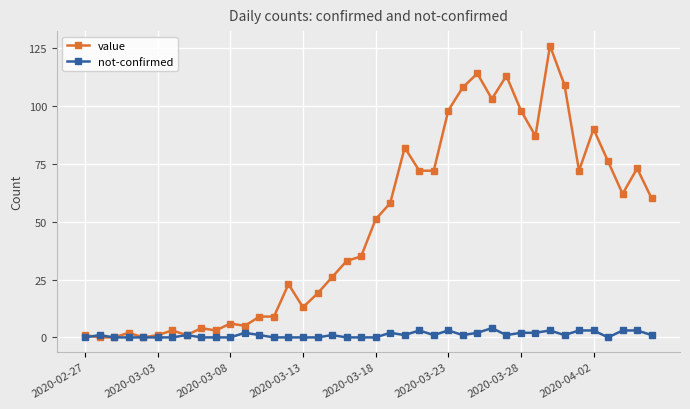

True or false: not-confirmed has more than 1 points higher than both neighbors.

True